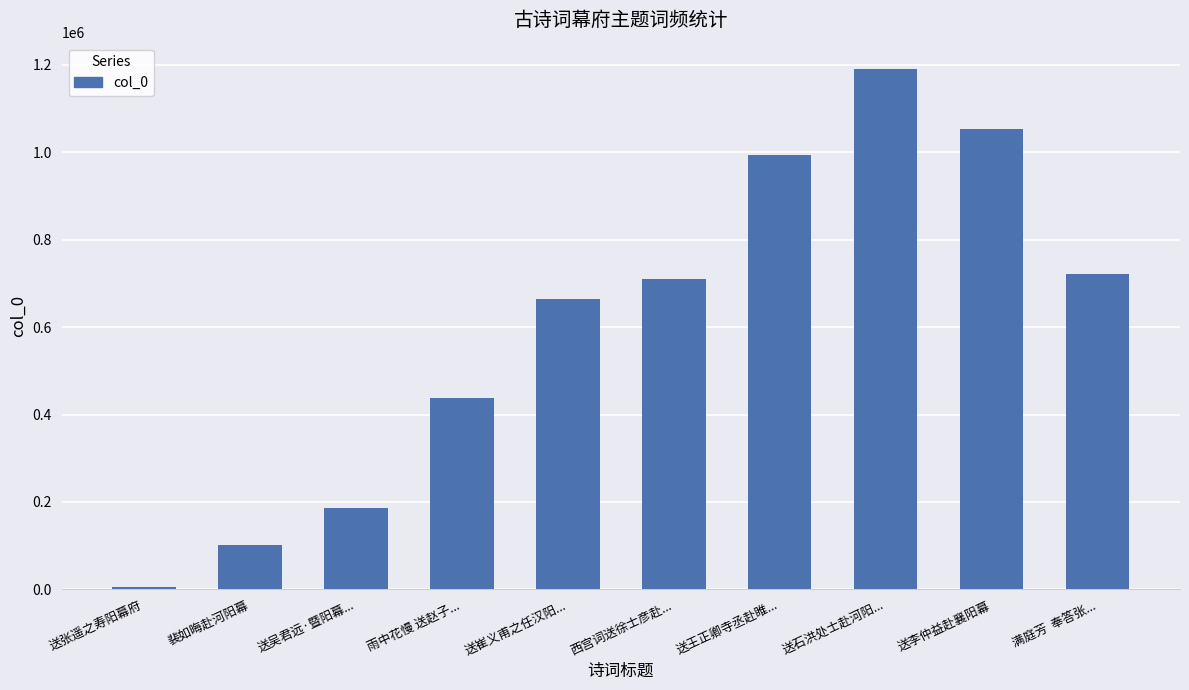

What is the label of the 1st bar from the right?

满庭芳  奉答张...